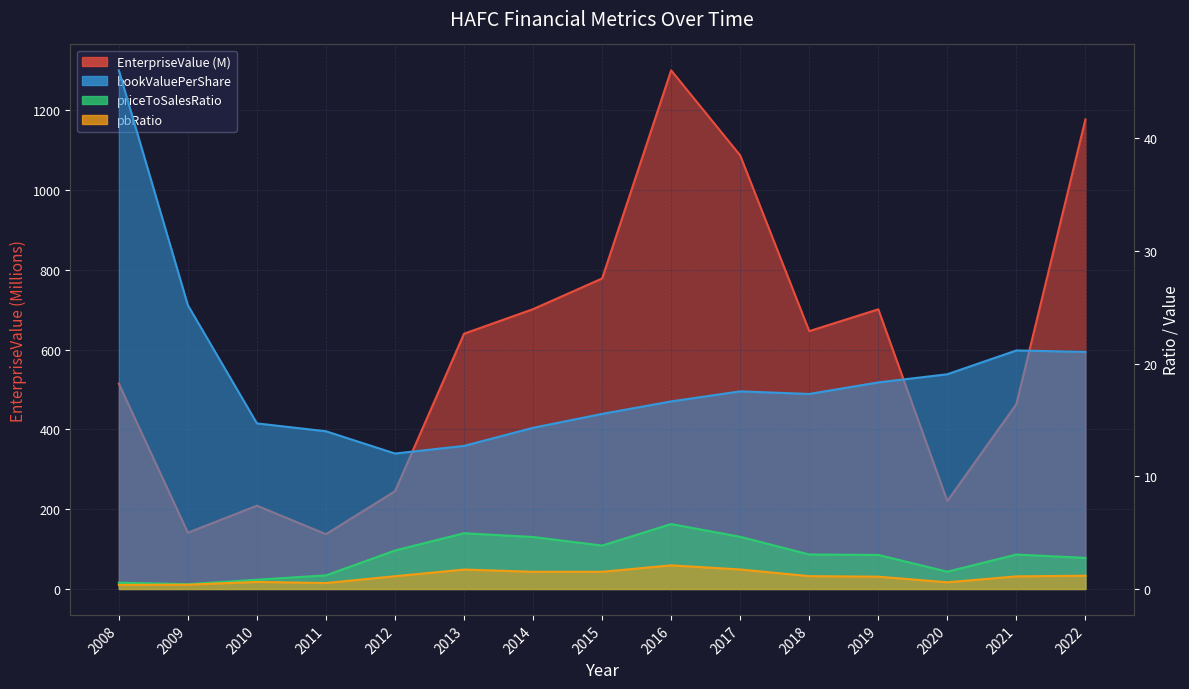

Where does the priceToSalesRatio series first go above 3?

2012